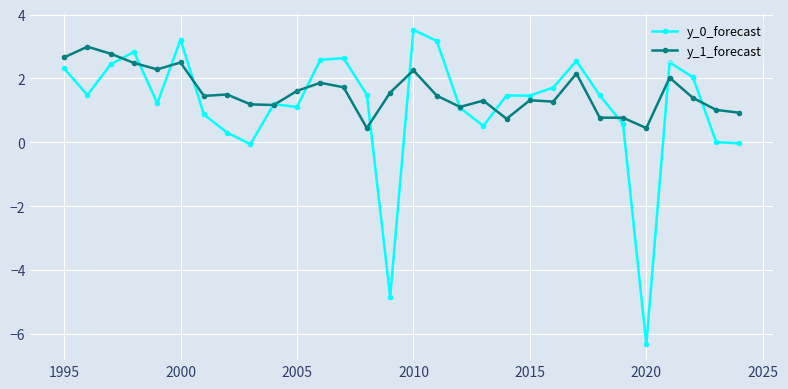

What is the greatest value displayed?

3.5